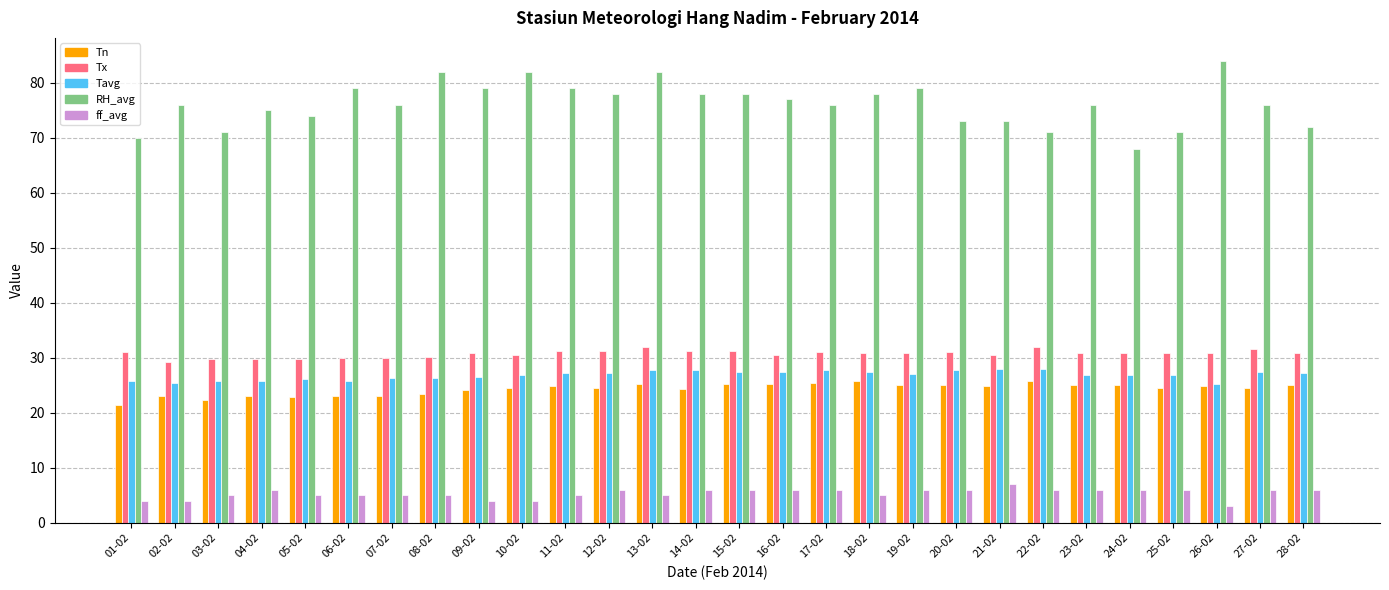

What is the sum of all ff_avg values?

150.0